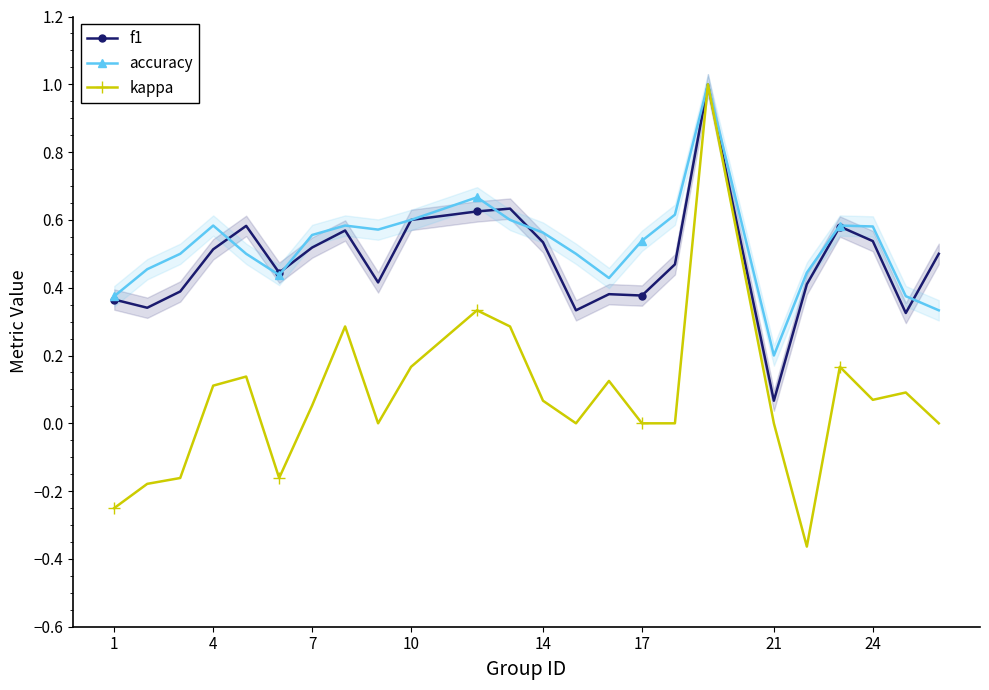

True or false: accuracy has a value of 0.2 at 24.

False